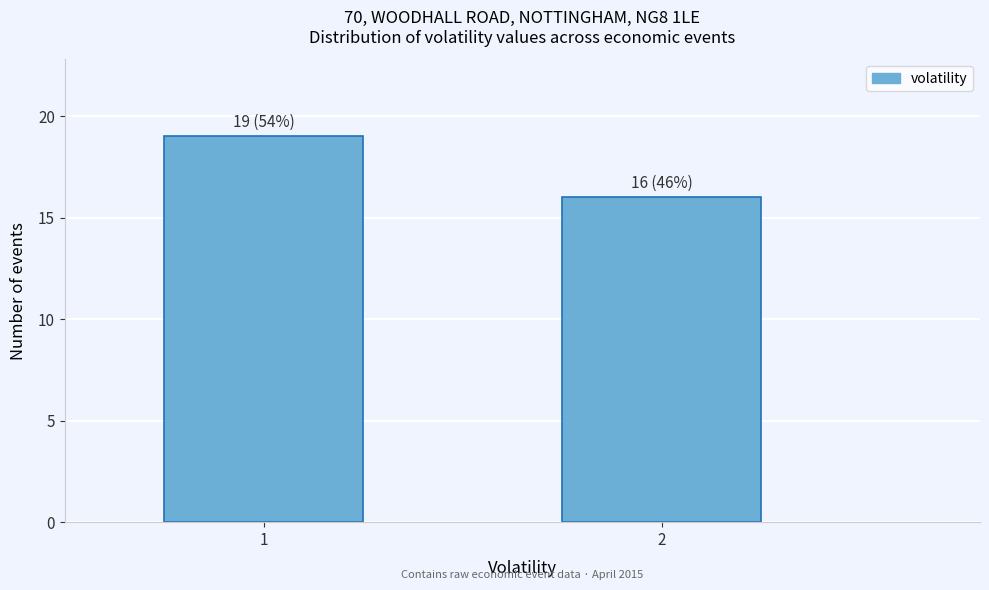

Reading right to left, transcribe all the data shown in this chart.

16	19